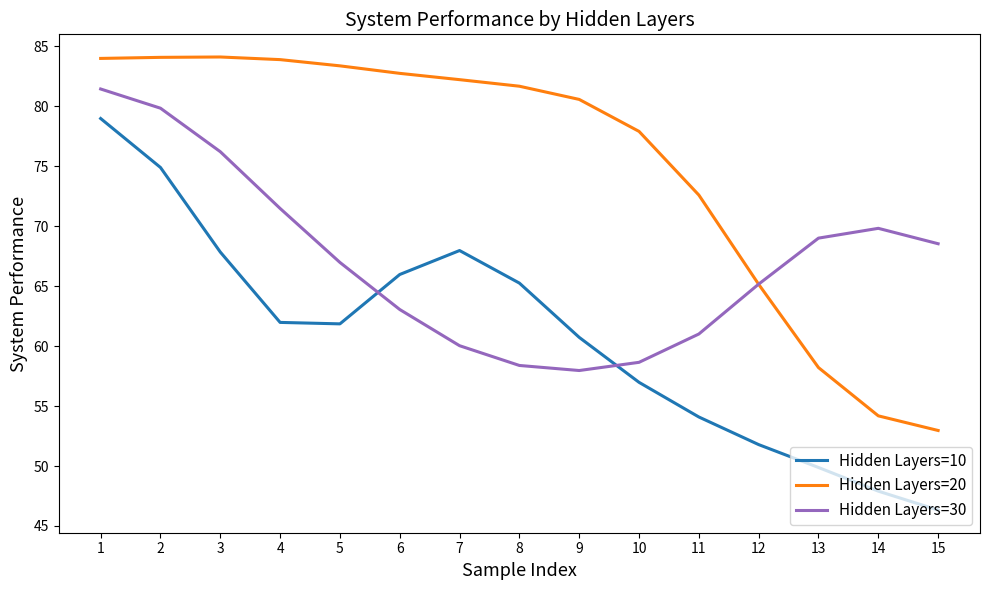

How many lines are shown in the chart?

3